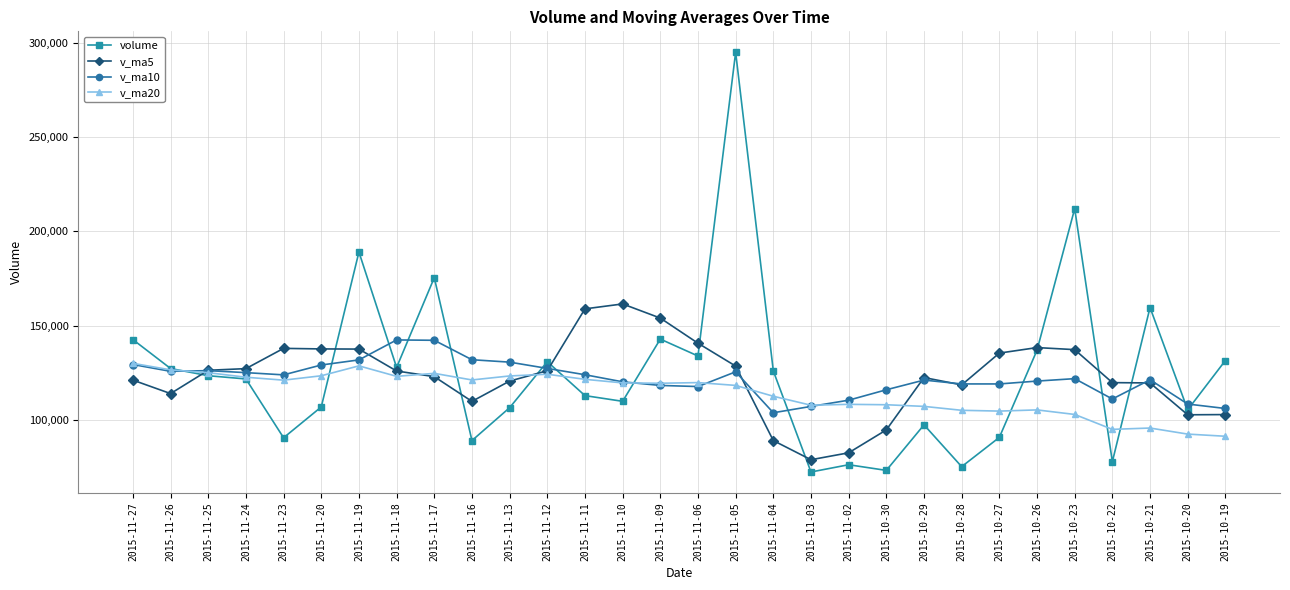

Is it true that v_ma5 equals 120500.3 at 2015-11-13?

True